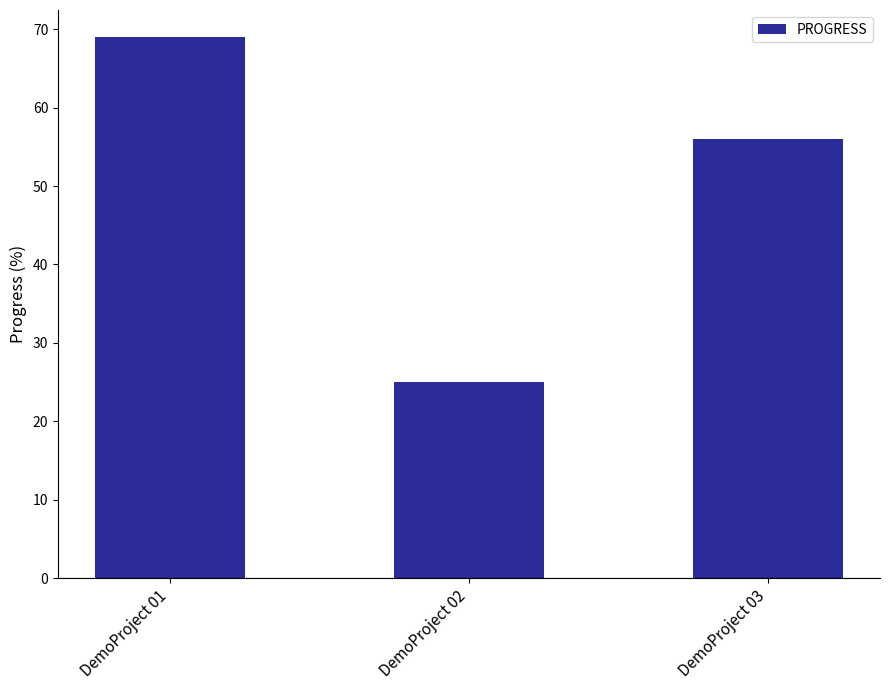

Count the values in the range 25 to 69.

3